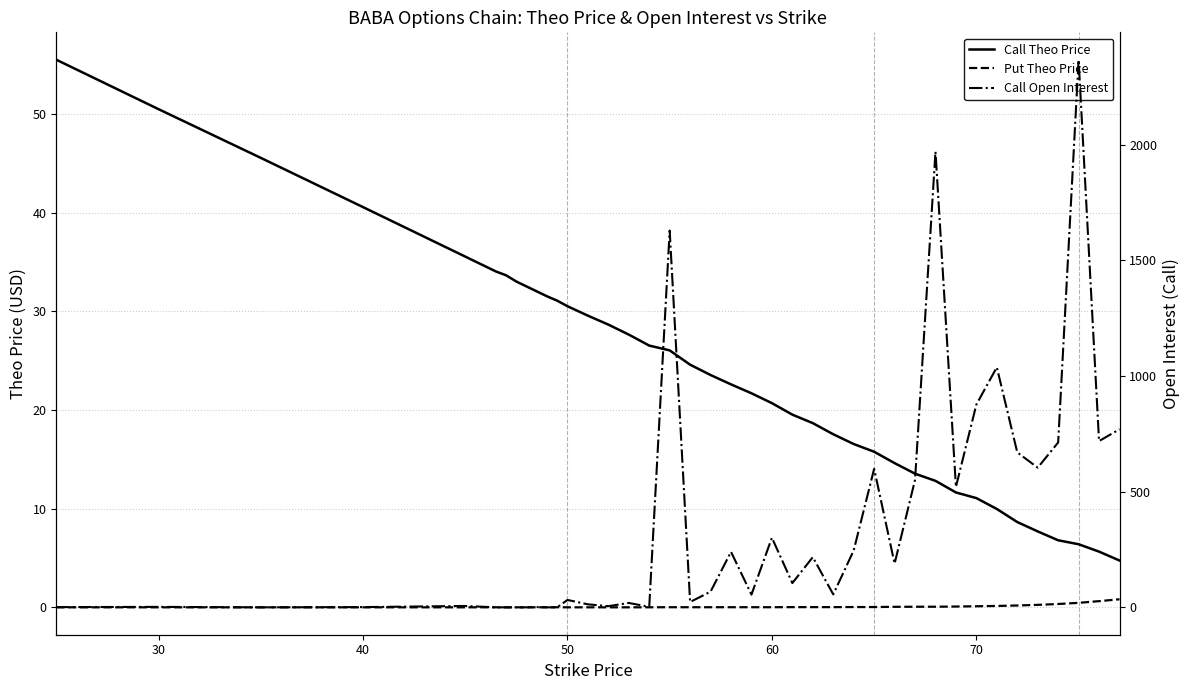

Which series ends up on top after the final intersection of Put Theo Price and Call Open Interest?

Call Open Interest